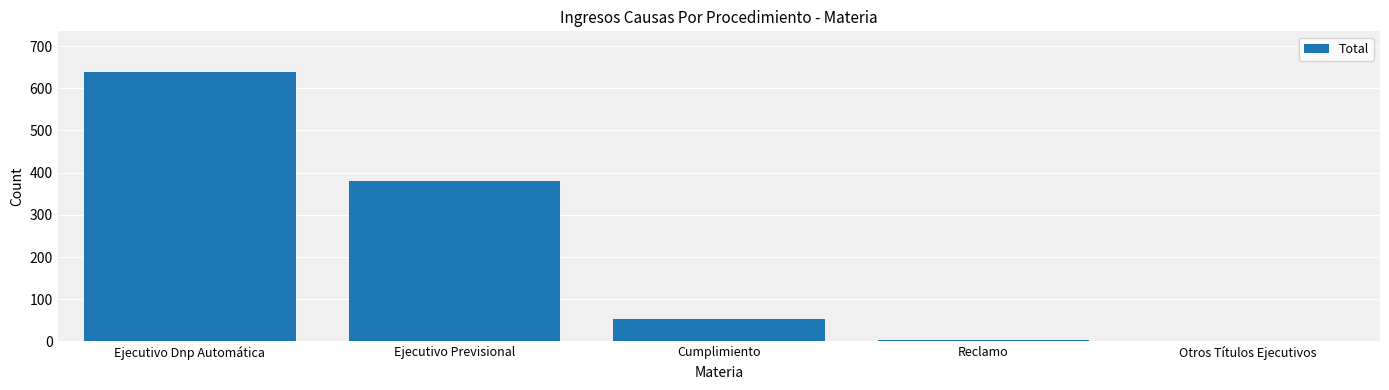

What is the sum of all values?

1078